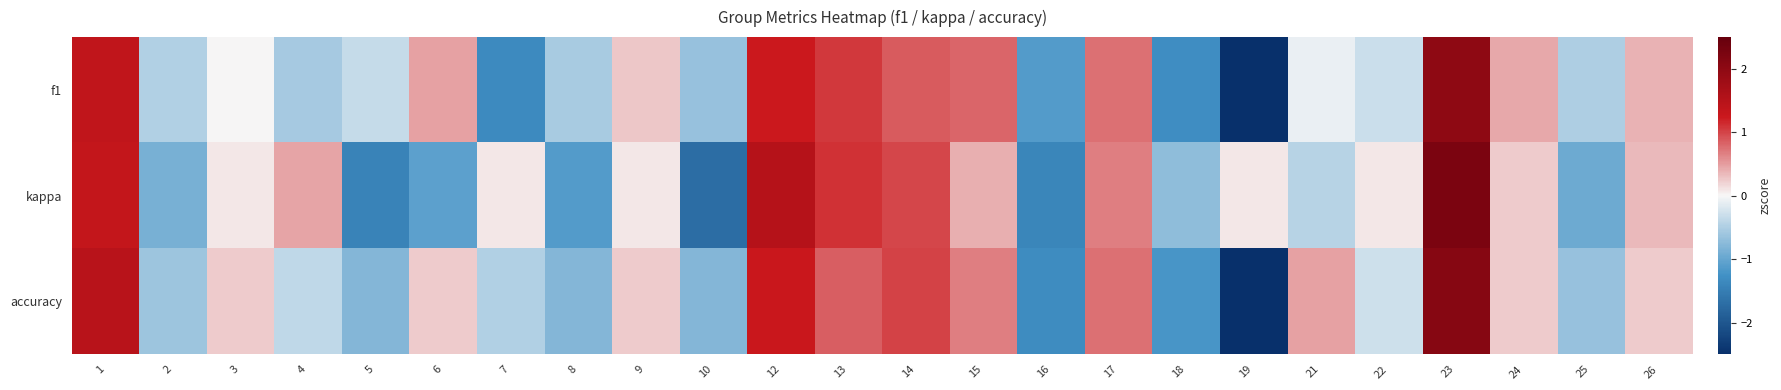

Reading right to left, what are all the values shown in this chart?

f1: 26=0.4	25=-0.5	24=0.4	23=2.0	22=-0.3	21=-0.1	19=-2.5	18=-1.3	17=0.8	16=-1.1	15=0.8	14=0.9	13=1.1	12=1.2	10=-0.7	9=0.3	8=-0.5	7=-1.3	6=0.5	5=-0.3	4=-0.6	3=0.0	2=-0.5	1=1.4
kappa: 26=0.3	25=-0.9	24=0.2	23=2.2	22=0.1	21=-0.4	19=0.1	18=-0.7	17=0.7	16=-1.4	15=0.4	14=1.0	13=1.1	12=1.5	10=-1.7	9=0.1	8=-1.1	7=0.1	6=-1.1	5=-1.4	4=0.5	3=0.1	2=-0.9	1=1.3
accuracy: 26=0.2	25=-0.6	24=0.2	23=2.1	22=-0.3	21=0.5	19=-2.5	18=-1.2	17=0.8	16=-1.3	15=0.7	14=1.0	13=0.9	12=1.3	10=-0.8	9=0.2	8=-0.8	7=-0.5	6=0.2	5=-0.8	4=-0.4	3=0.2	2=-0.6	1=1.5